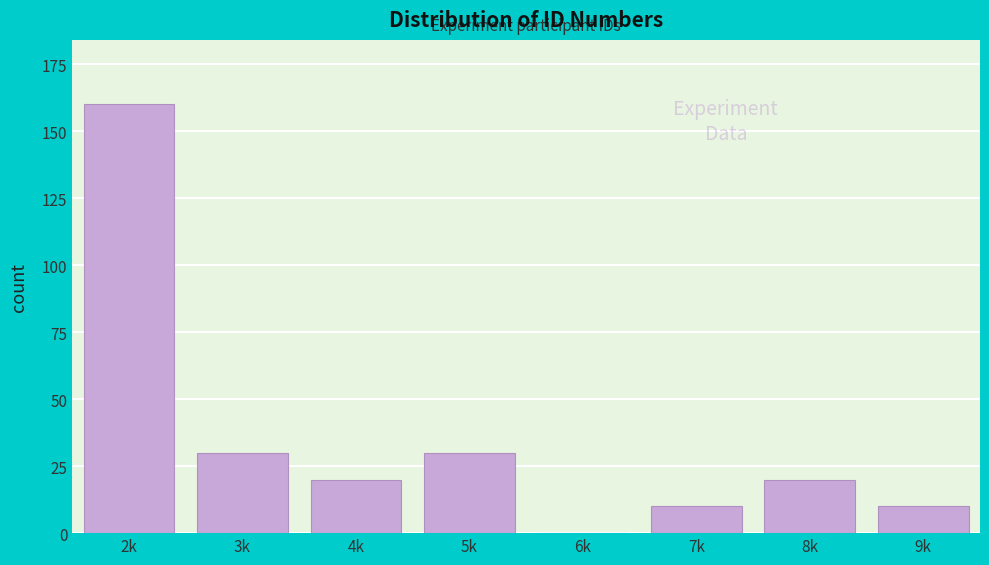

Reading left to right, list all the values displayed in this chart.

2k=160	3k=30	4k=20	5k=30	6k=0	7k=10	8k=20	9k=10